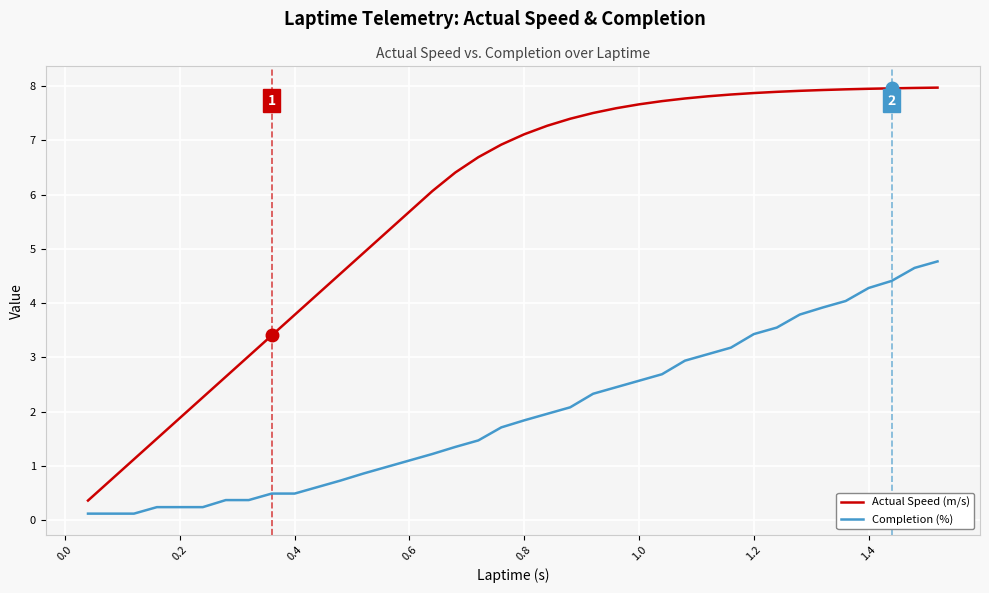

Which series has the largest range (max minus min)?

Actual Speed (m/s)